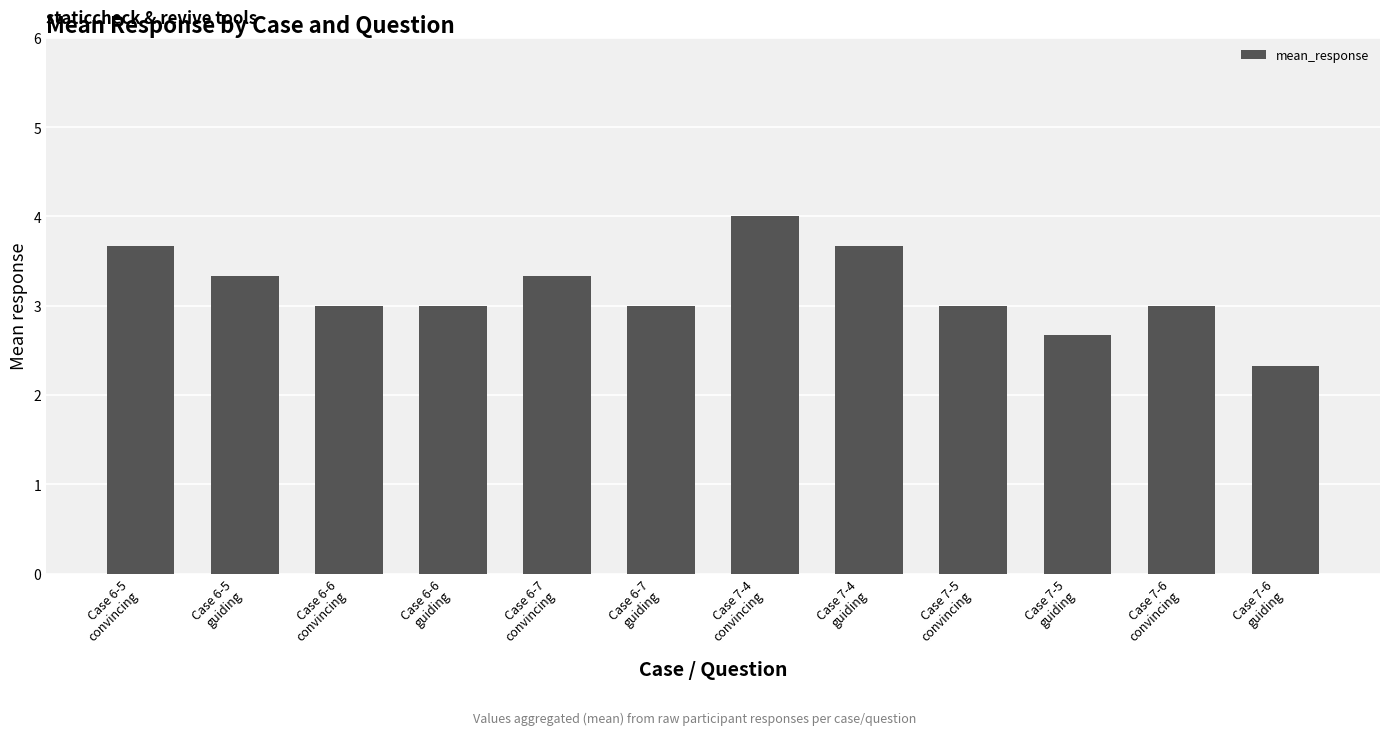

At which label does the data first exceed 3?

Case 6-5
convincing